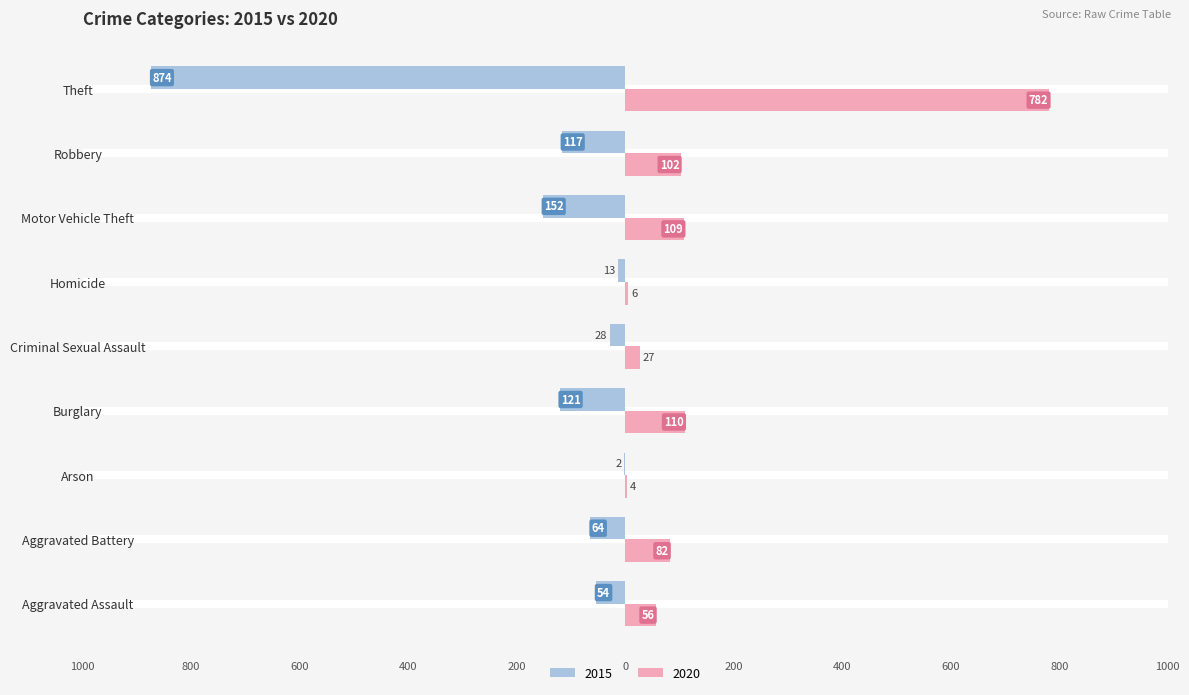

What are all the series names shown in the legend?

2015, 2020